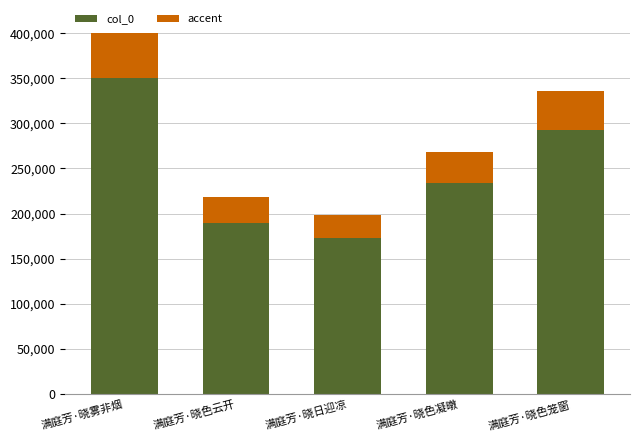

Where does the col_0 series first go above 233352?

满庭芳·晓雾非烟